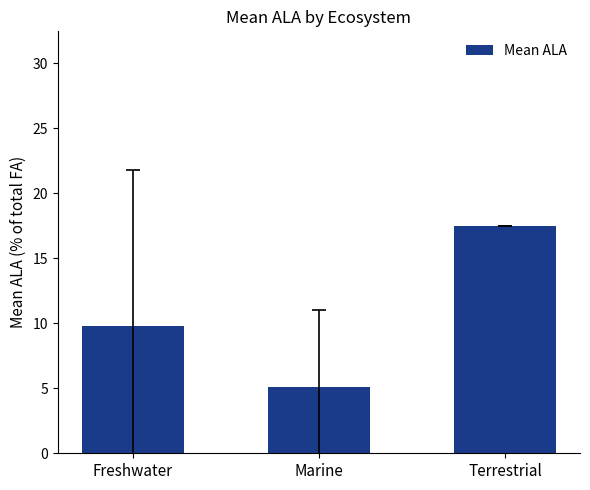

Reading left to right, list all the values displayed in this chart.

Freshwater=9.8	Marine=5.1	Terrestrial=17.5